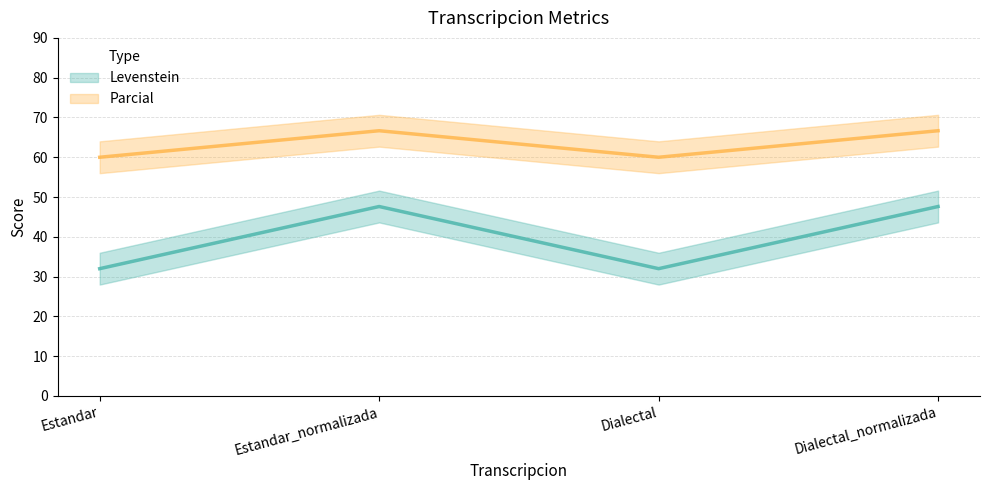

Where is the first local minimum for Parcial?

Dialectal